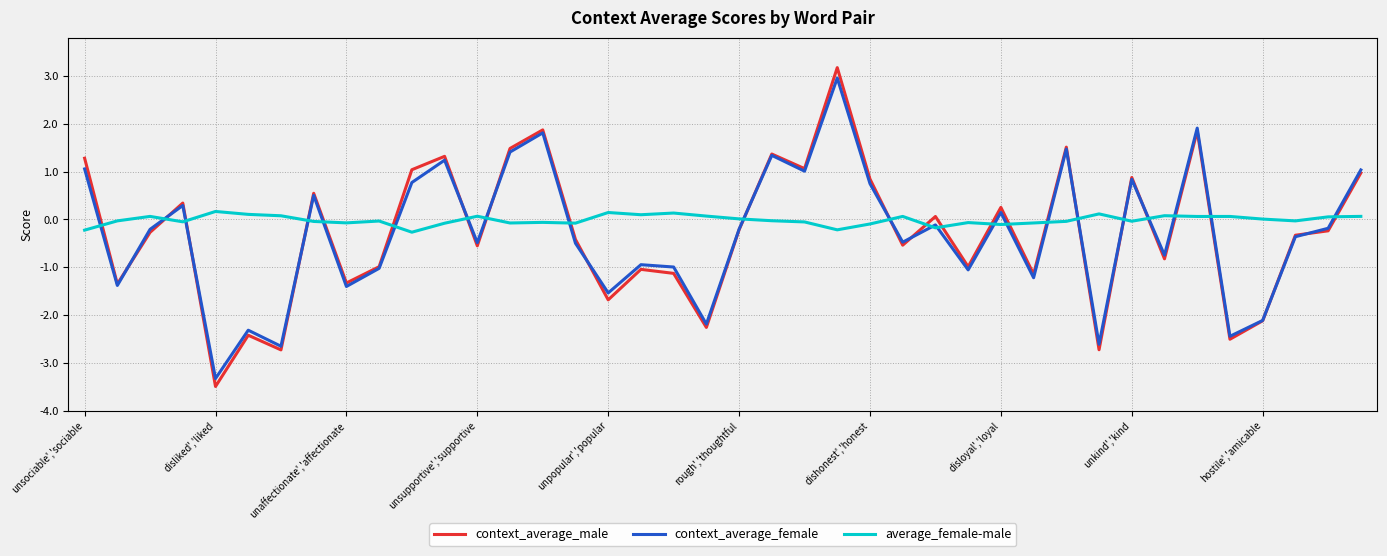

How many interior local peaks does the context_average_female series have?

13